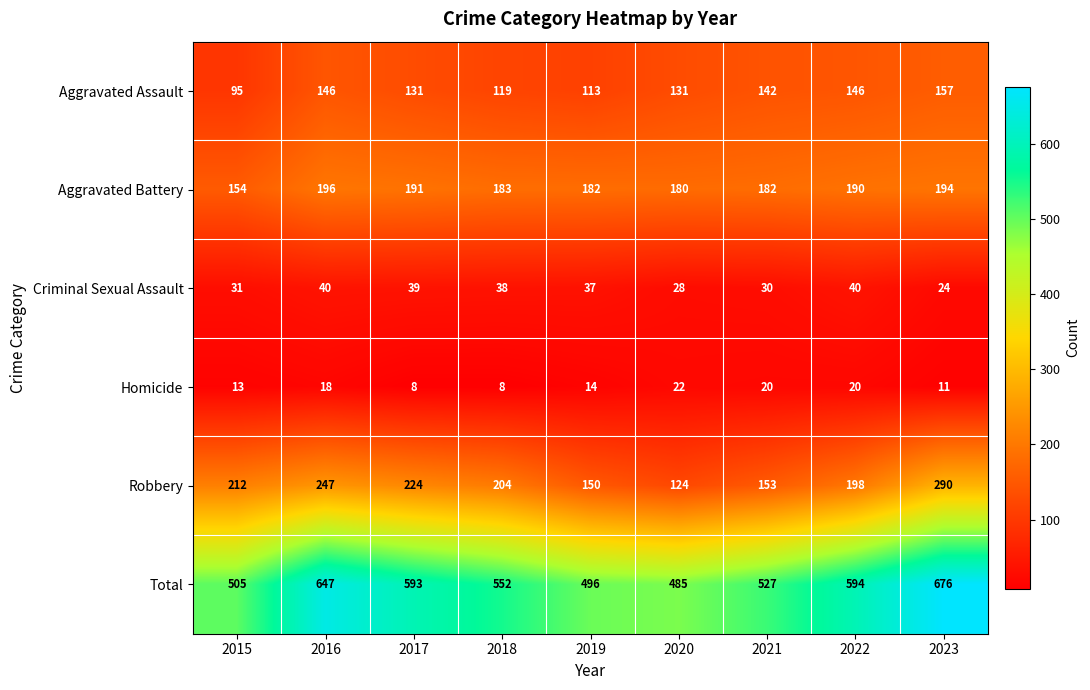

How many data points does each series have?

9